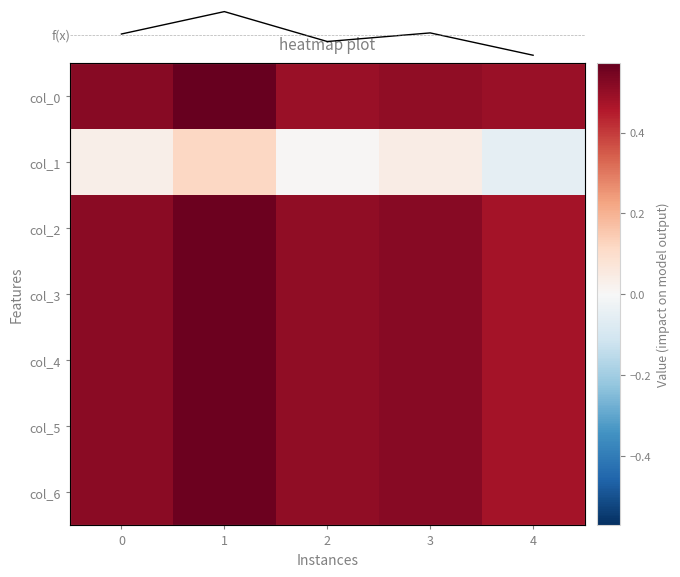

At which category is the sum across all series the highest?

1